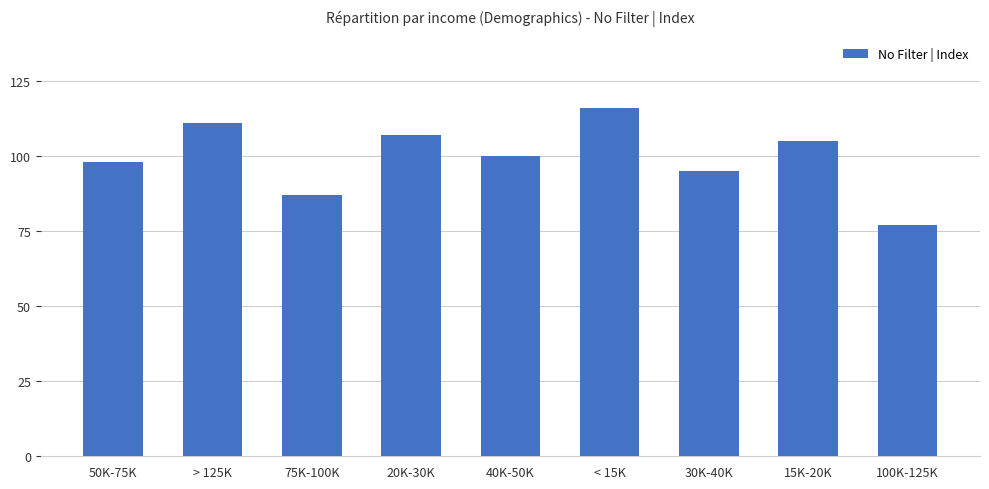

At which category does the chart reach its peak across all series?

< 15K